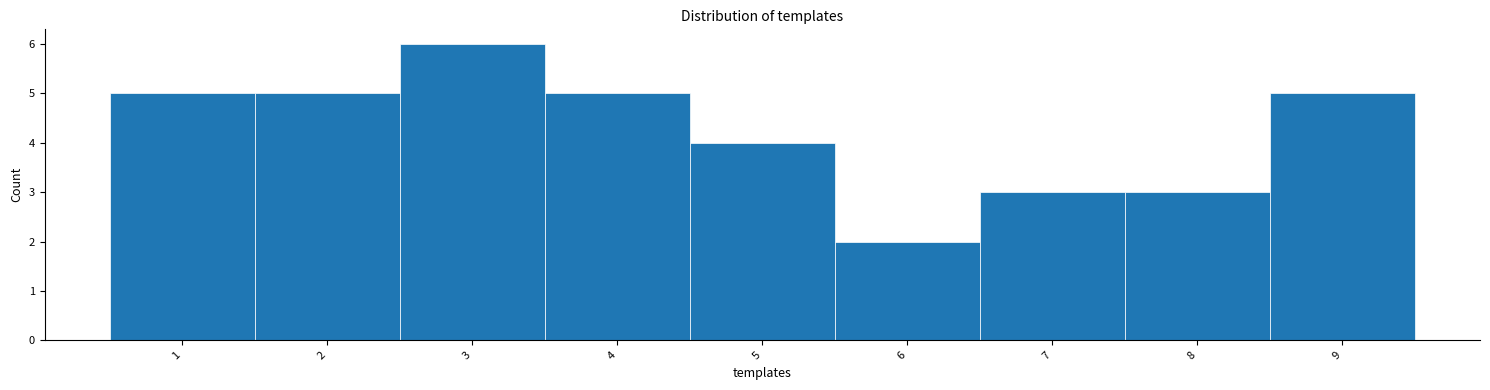

Which range on the x-axis has the tallest bar?

2.5 to 3.5